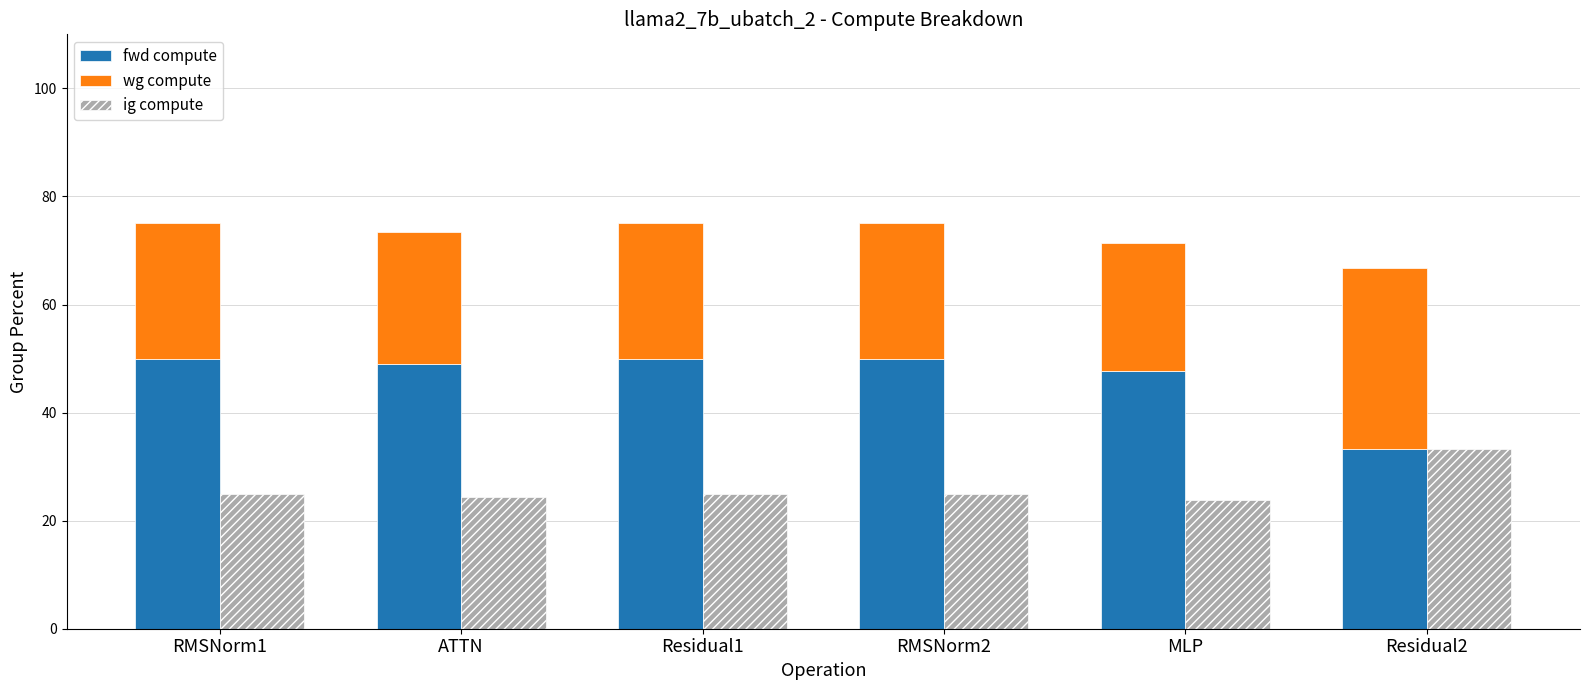

Is it true that wg compute equals 44.1 at Residual2?

False